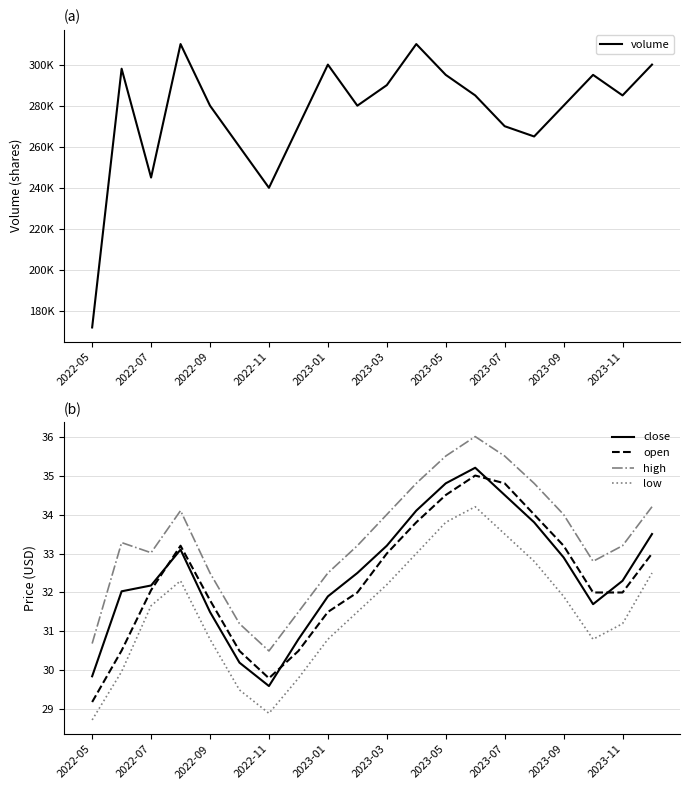

What is the average value of the open series?

32.3